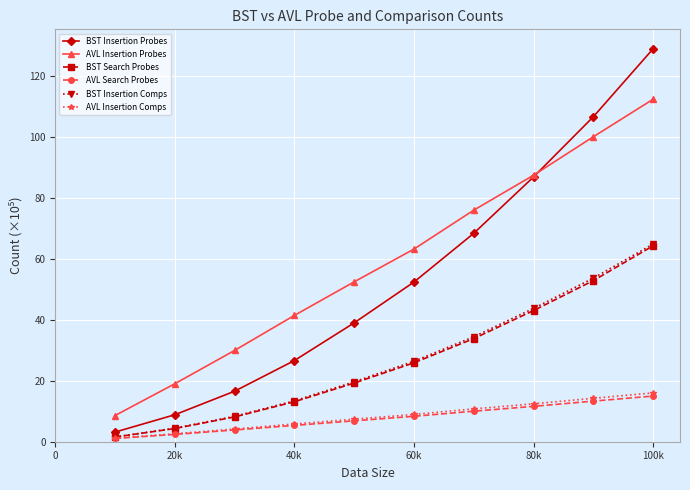

What is the value of the AVL Insertion Probes point at the 7th from the left?

75.9